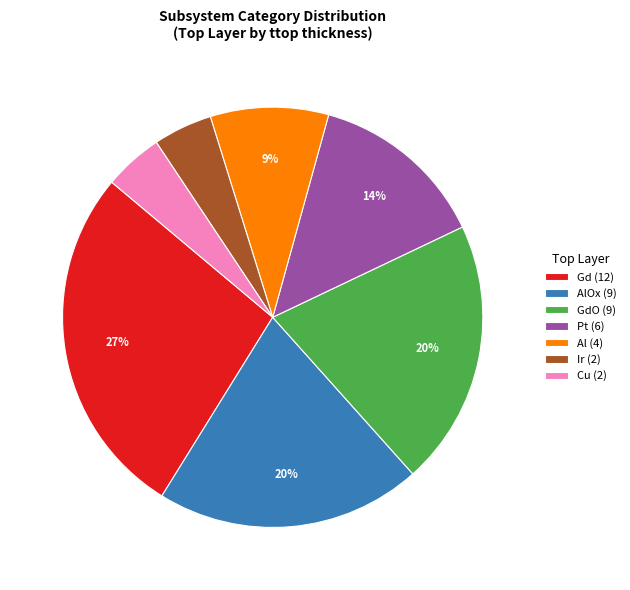

To the nearest percent, what percentage of the pie is Gd (12)?

27%